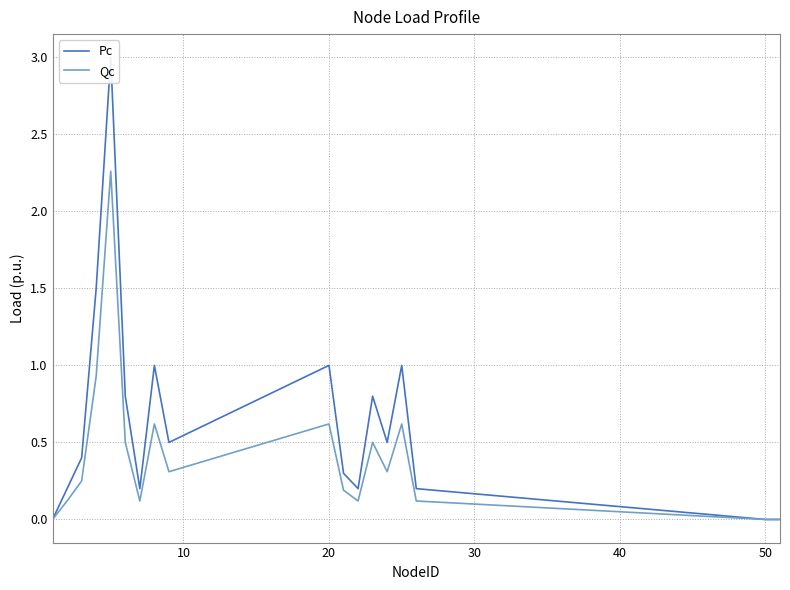

The value of Qc at 20 is 0.9. True or false?

False